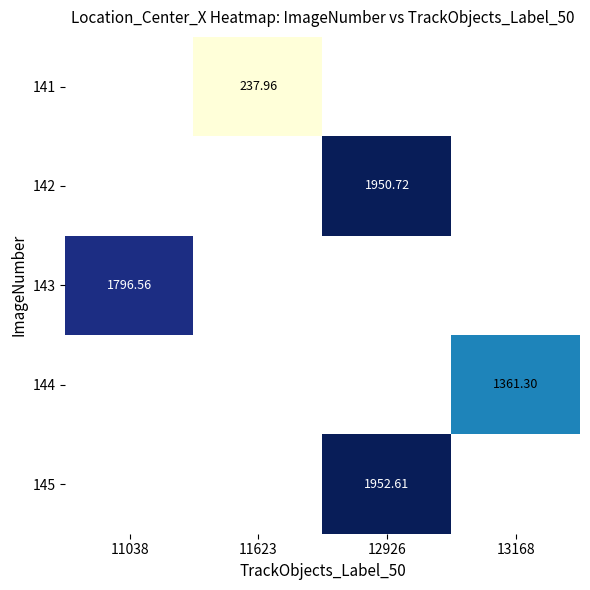

Is the value of 145 at 13168 greater than the value of 141 at 13168?

No